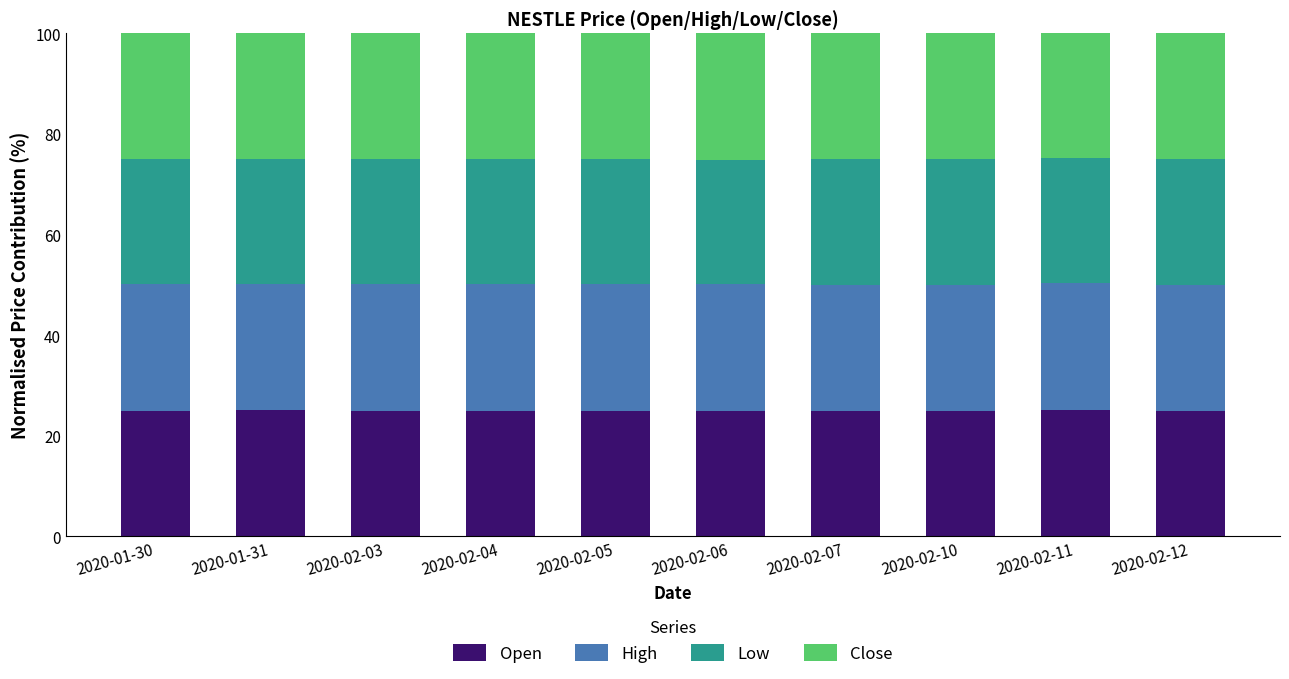

The value of Open at 2020-02-10 is 24.9. True or false?

True